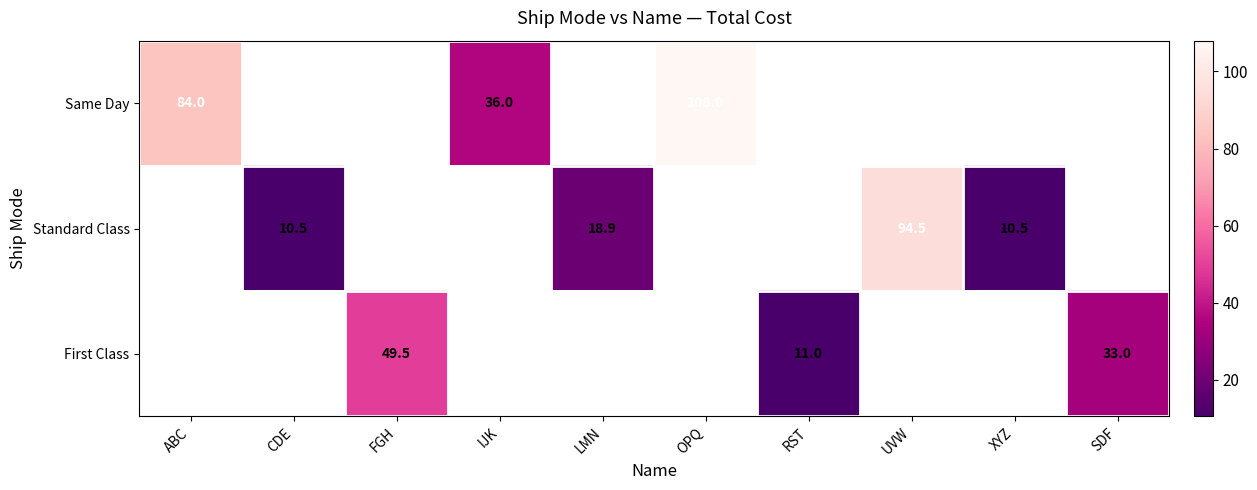

Is it true that Standard Class equals 134.3 at UVW?

False